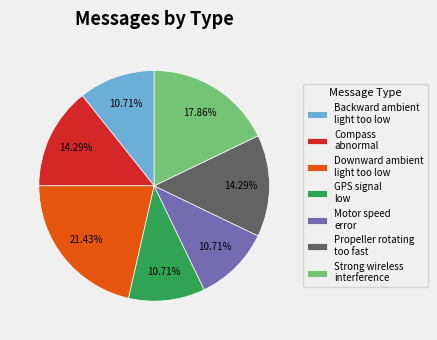

Which category has the biggest portion of the pie?

Downward ambient light too low